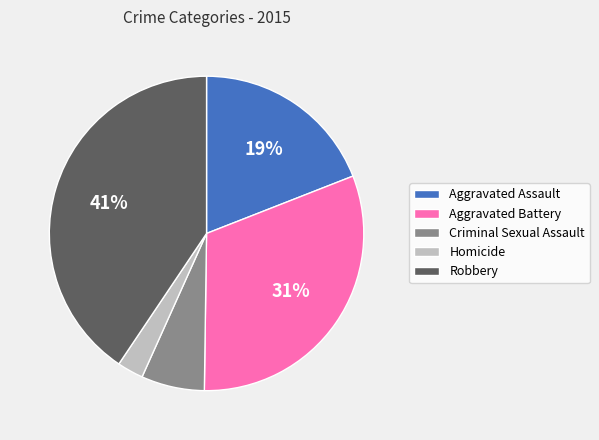

To the nearest percent, what portion does Aggravated Battery represent?

31%